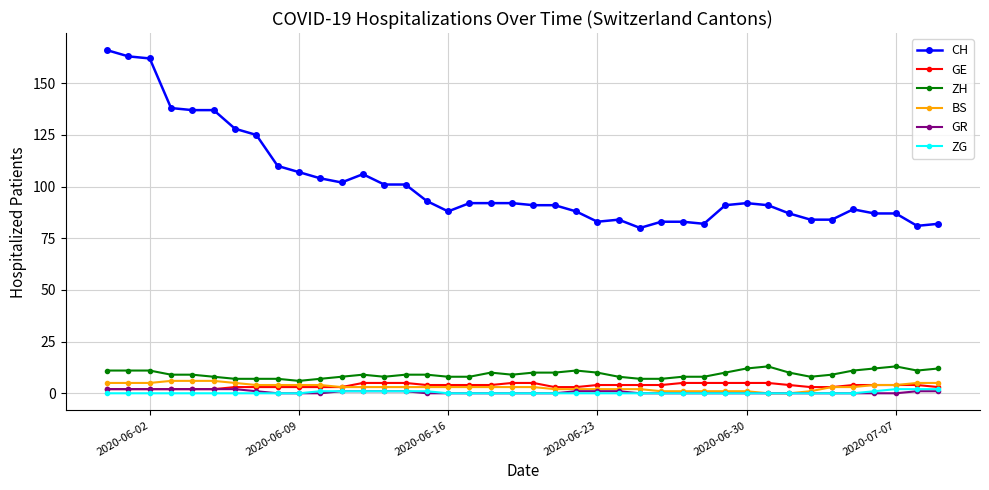

At how many categories does at least one series exceed 143?

3